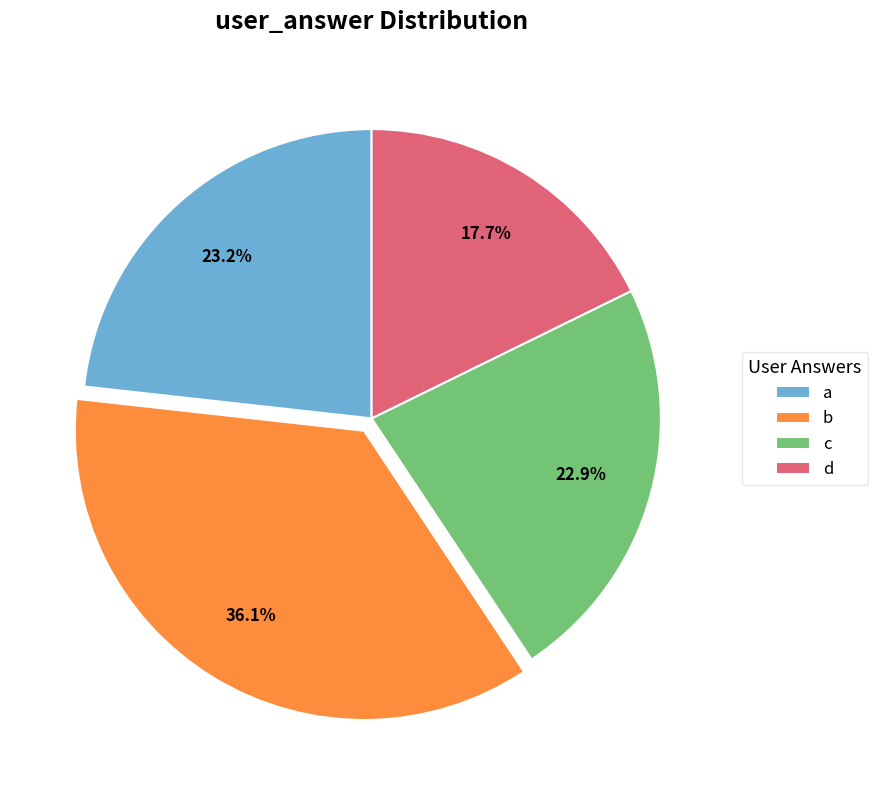

To the nearest percent, what portion does d represent?

18%